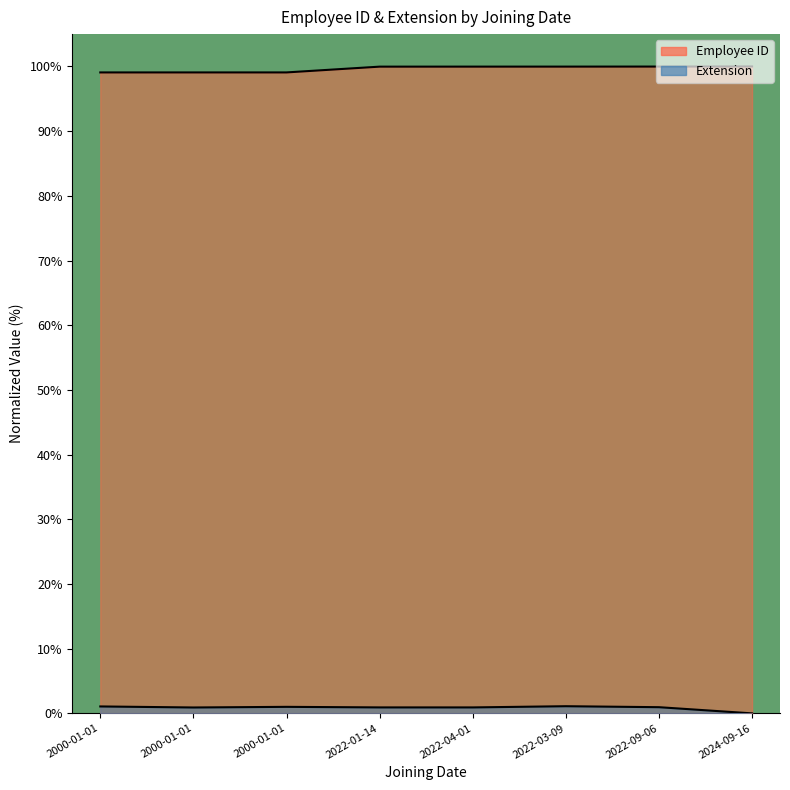

True or false: Extension and Employee ID cross at least once.

False